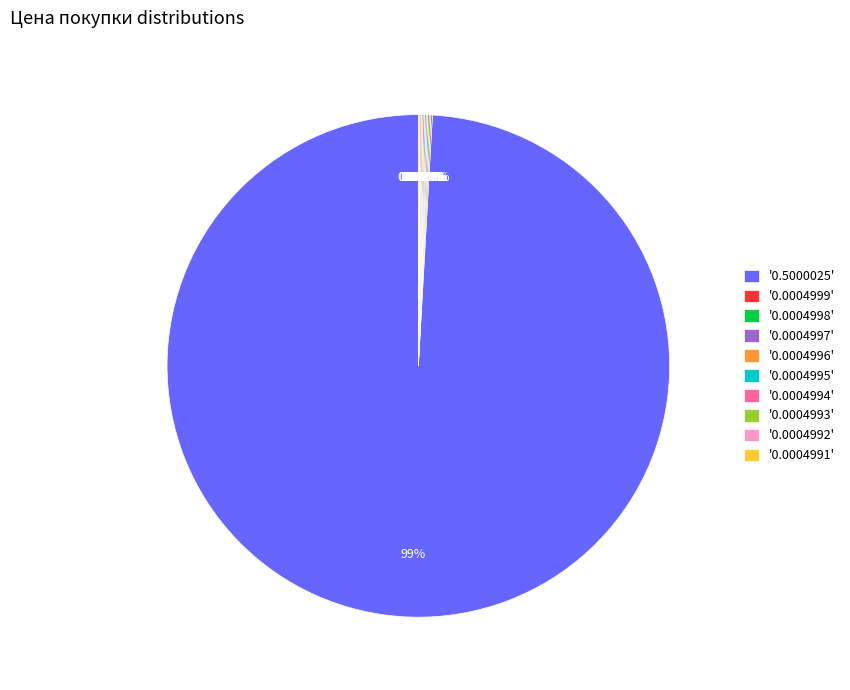

Is there a majority slice in this chart?

Yes